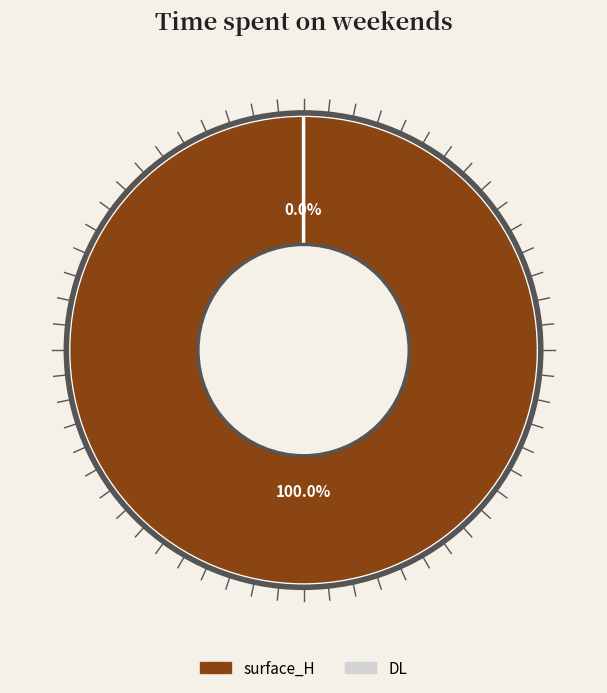

The surface_H slice represents 100% of the pie. True or false?

True